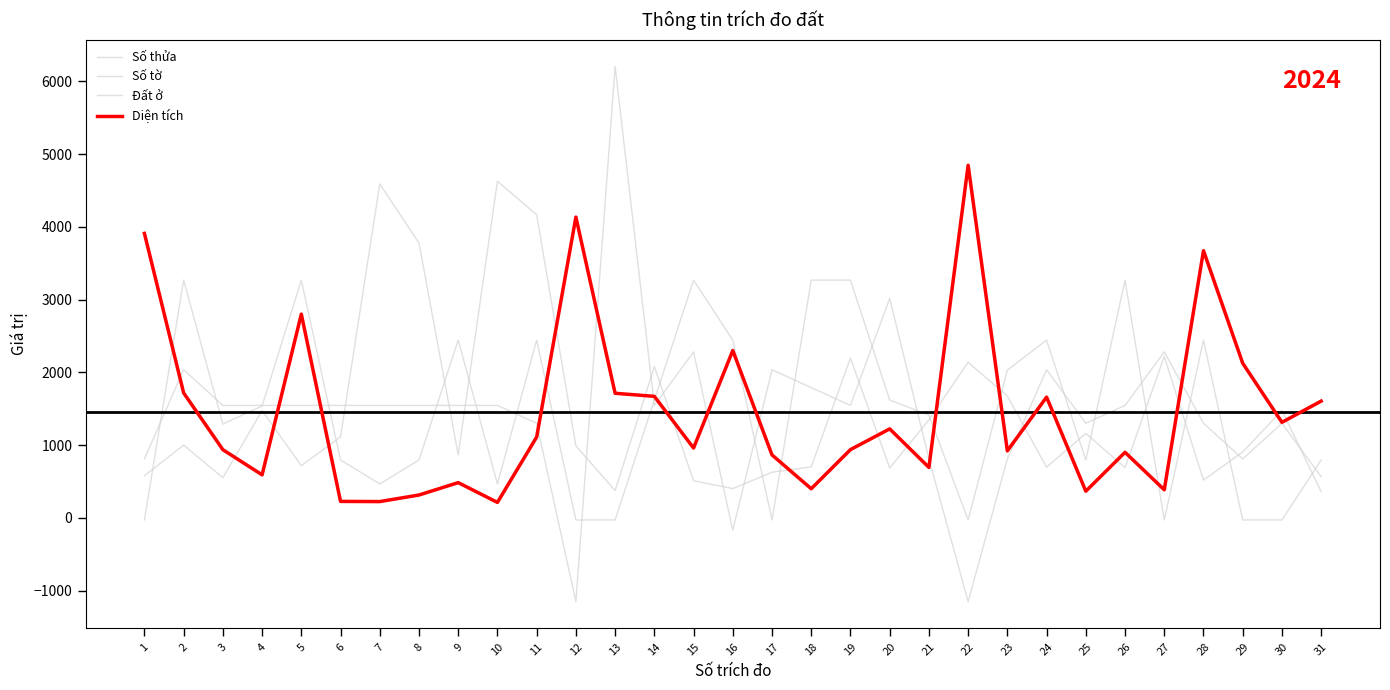

Does the chart have visible grid lines?

No